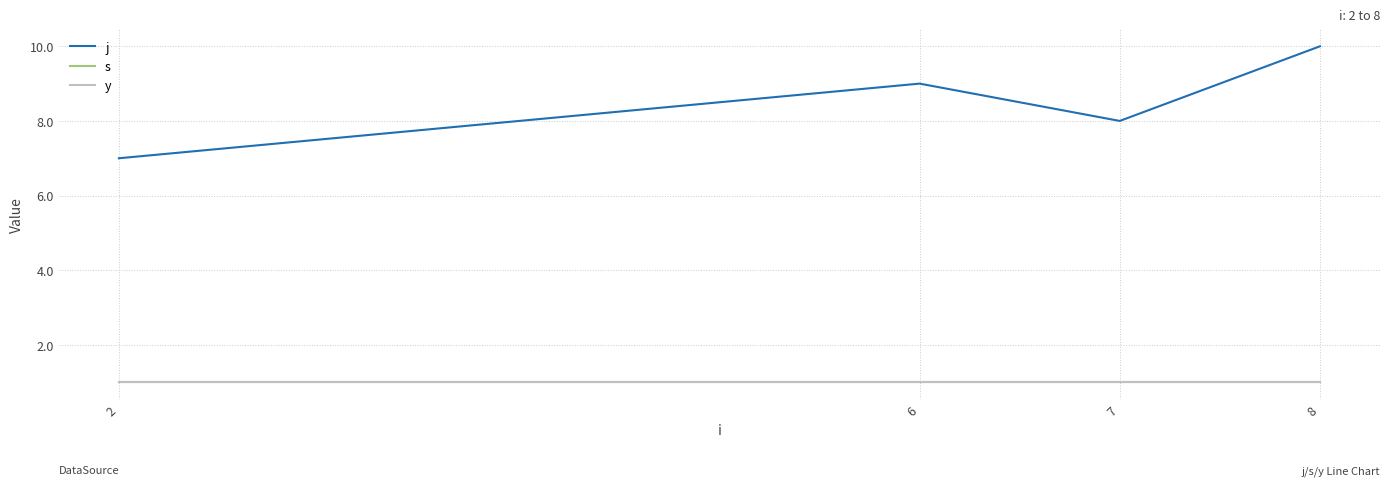

What is the highest value of the y series?

1